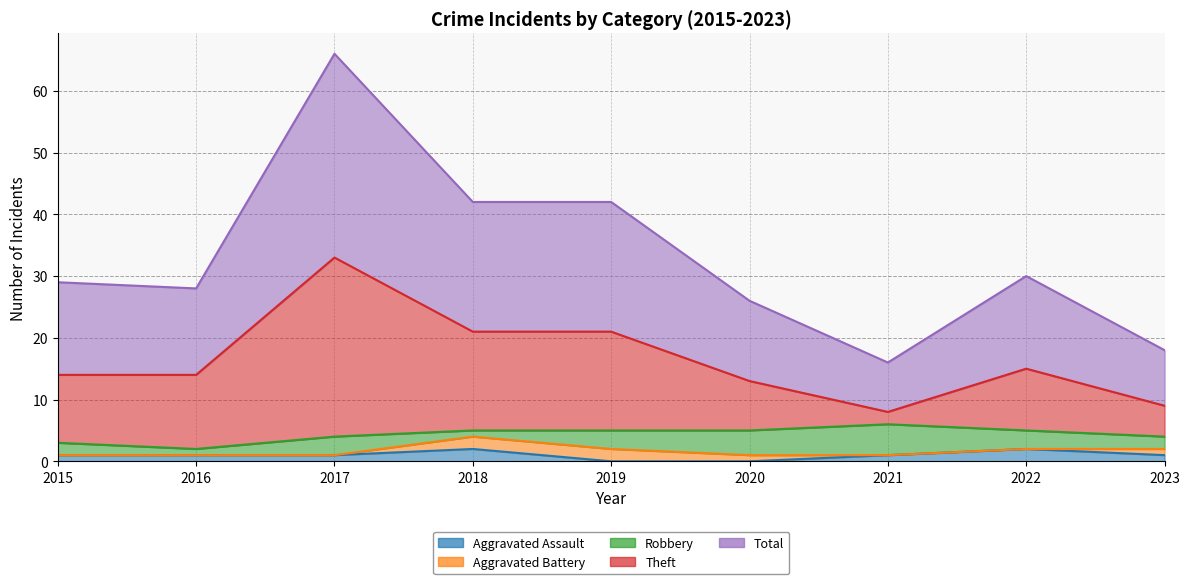

Between 2015 and 2017, which series saw the biggest shift?

Theft